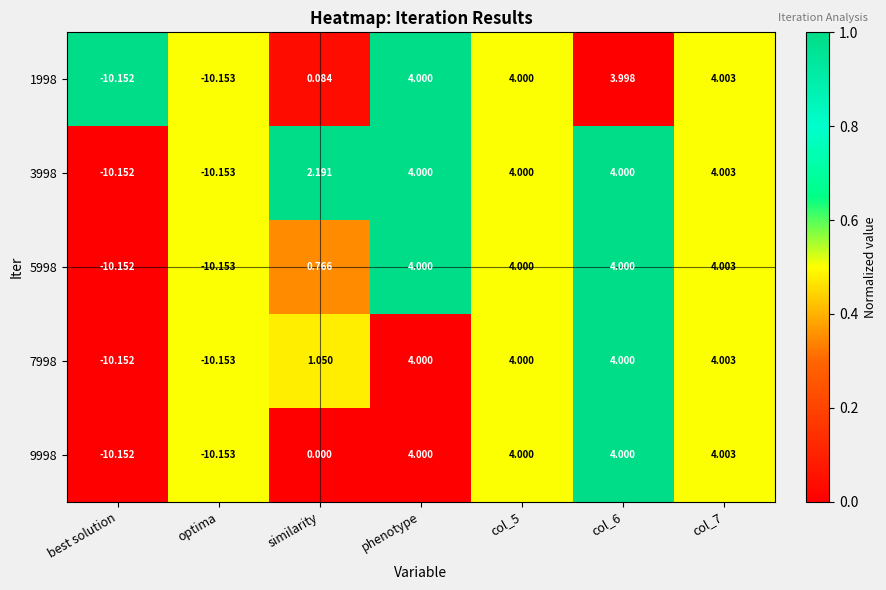

At which label does 1998 first exceed 3?

phenotype